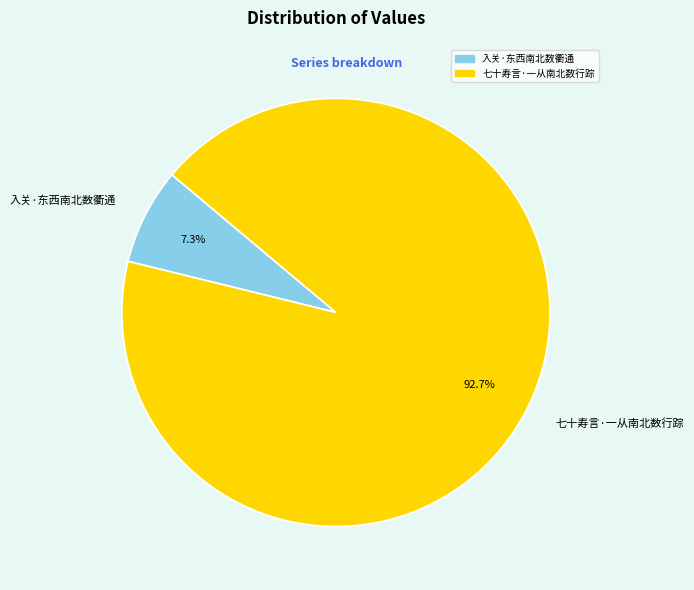

How many slices are in this pie chart?

2